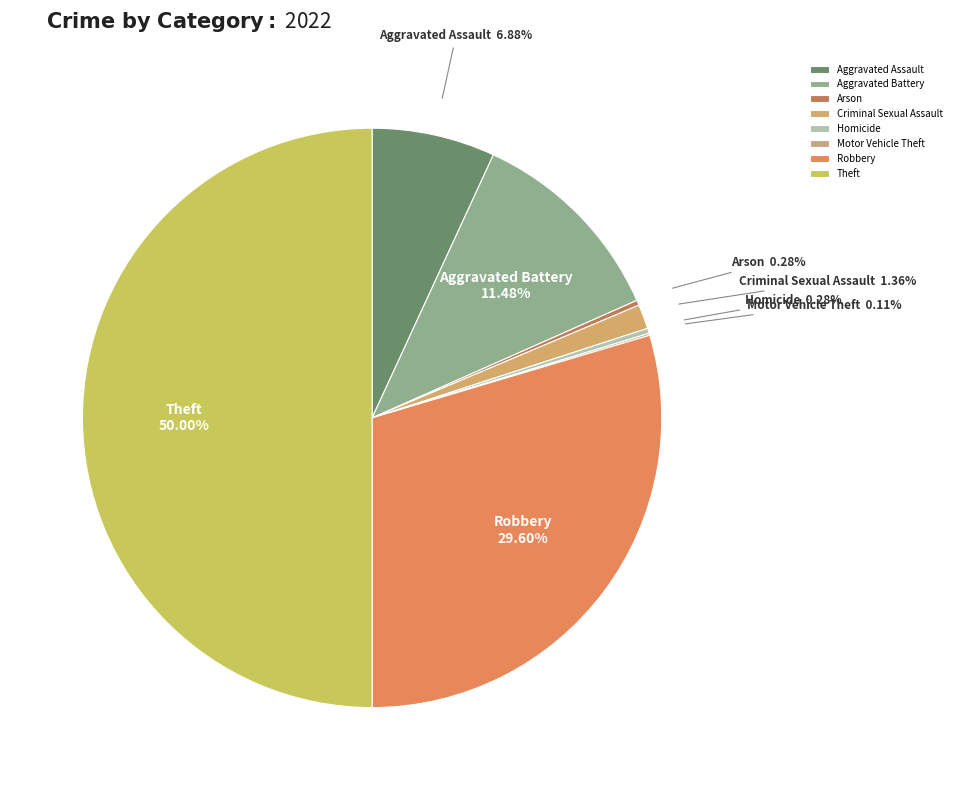

Does Criminal Sexual Assault represent more than half of the total?

No